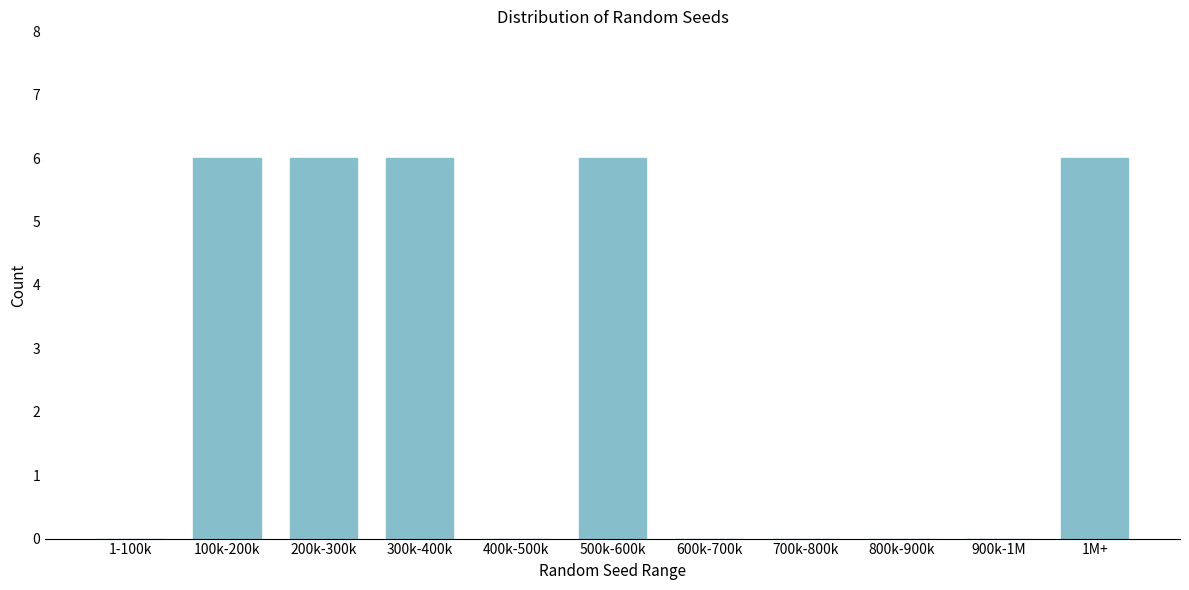

Reading left to right, list all the values displayed in this chart.

1-100k=0	100k-200k=6	200k-300k=6	300k-400k=6	400k-500k=0	500k-600k=6	600k-700k=0	700k-800k=0	800k-900k=0	900k-1M=0	1M+=6